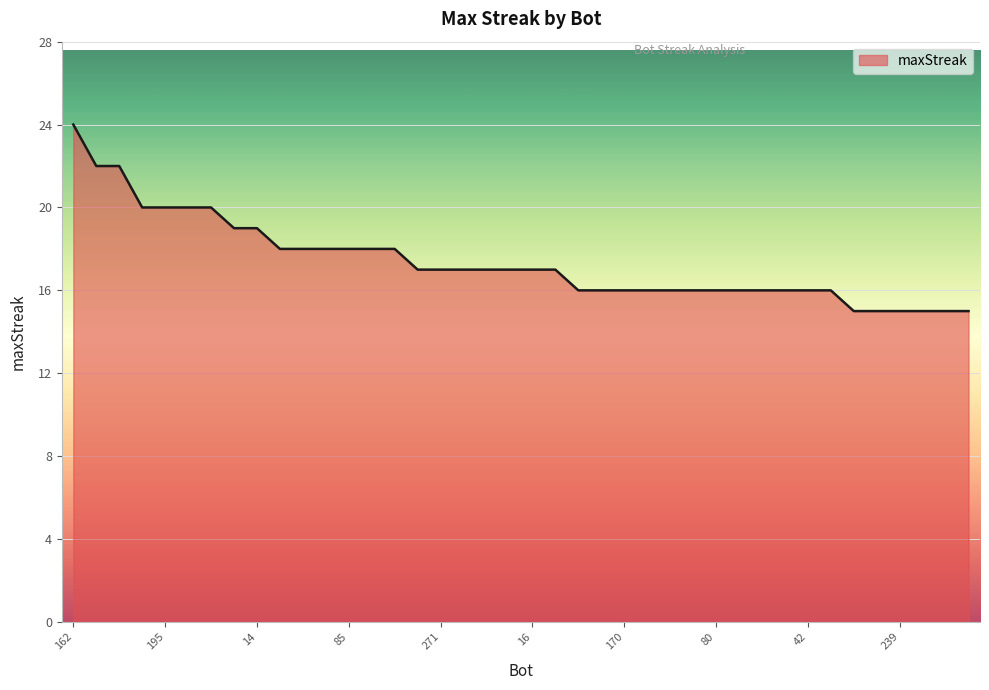

What is the greatest value displayed?

24